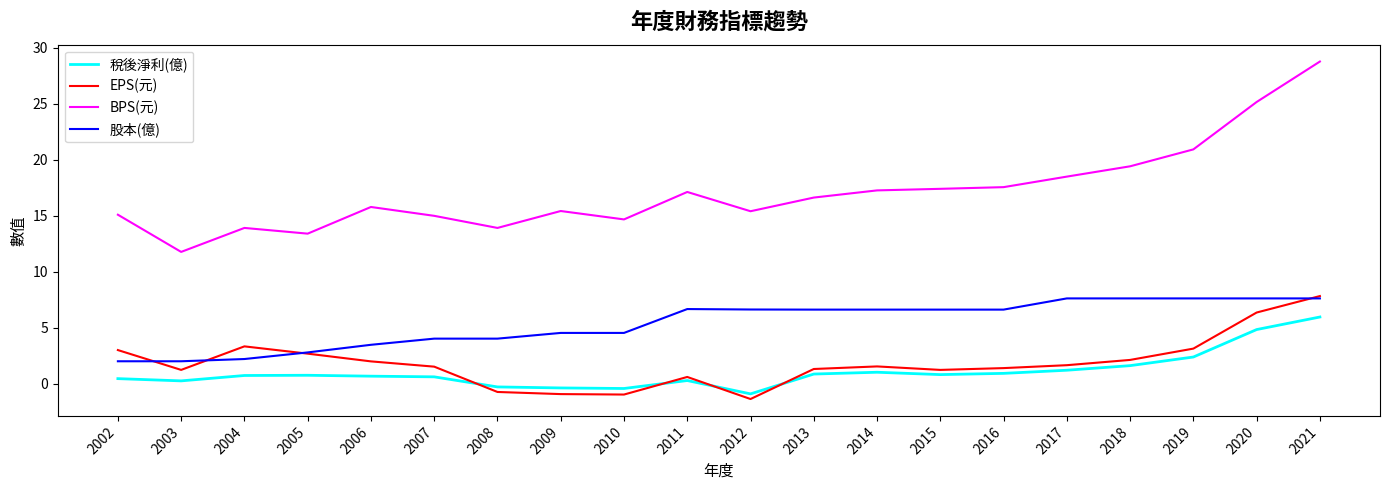

Where does the 稅後淨利(億) series first go above 0?

2002